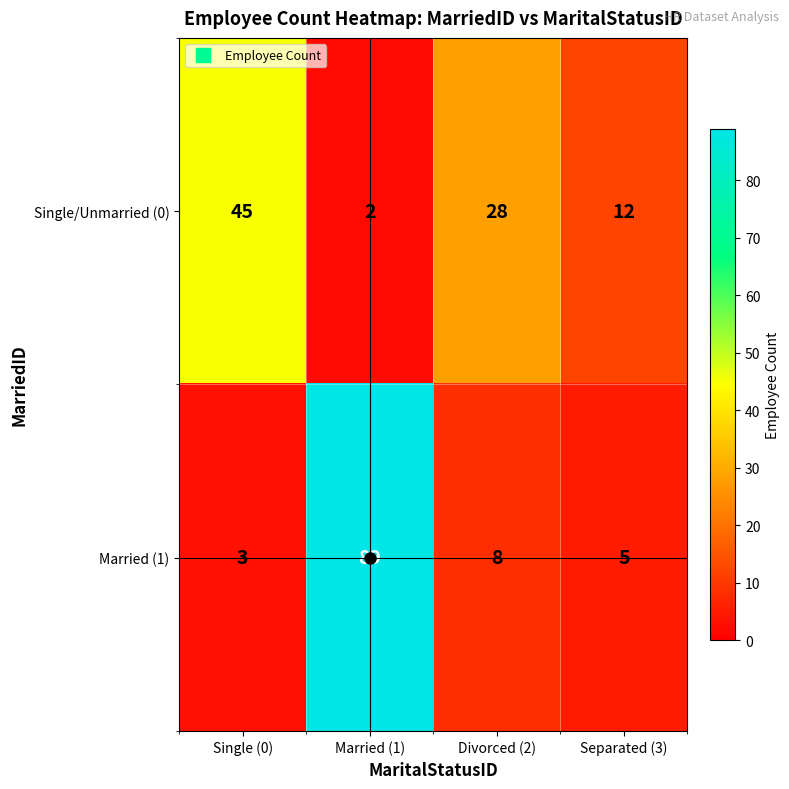

How many categories are shown in the chart?

4